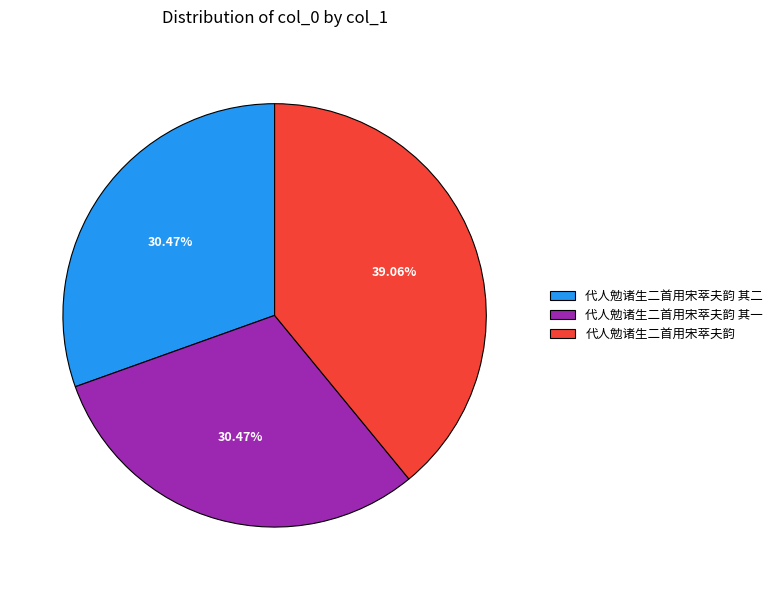

Does any single category account for the majority?

No